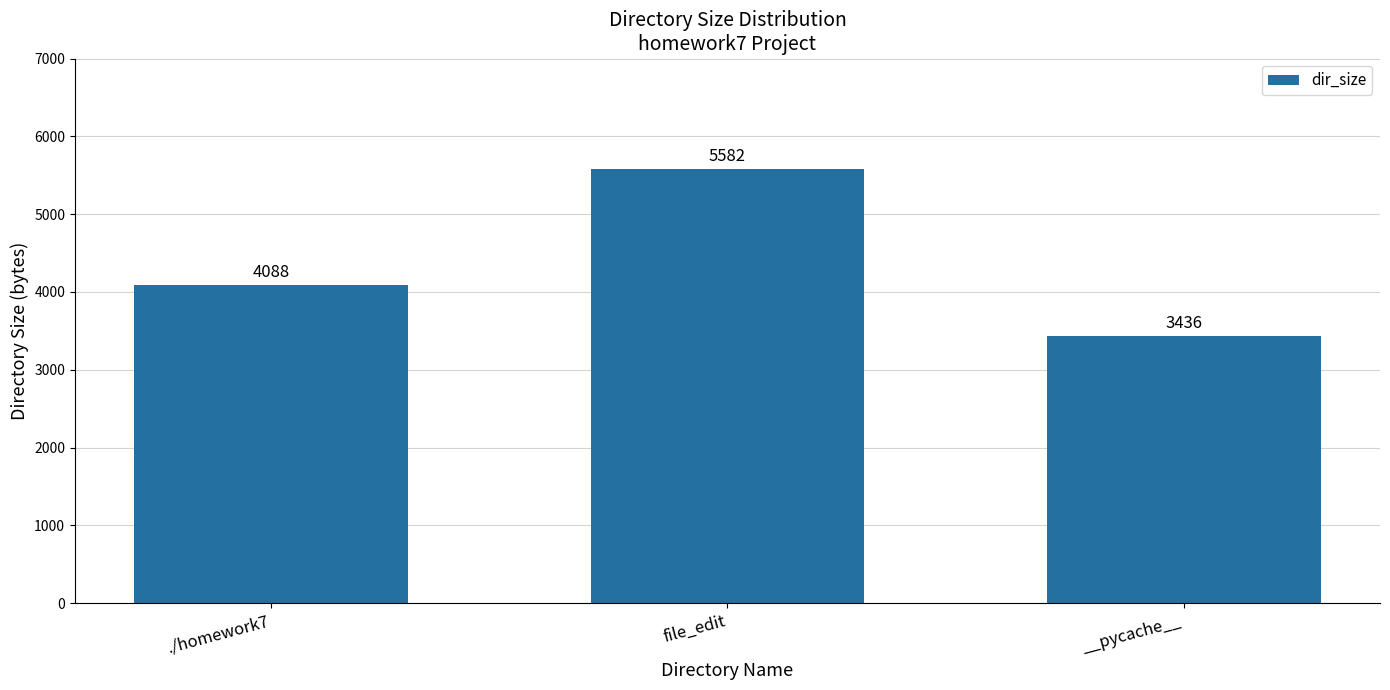

What is the change in value from ./homework7 to __pycache__?

-652